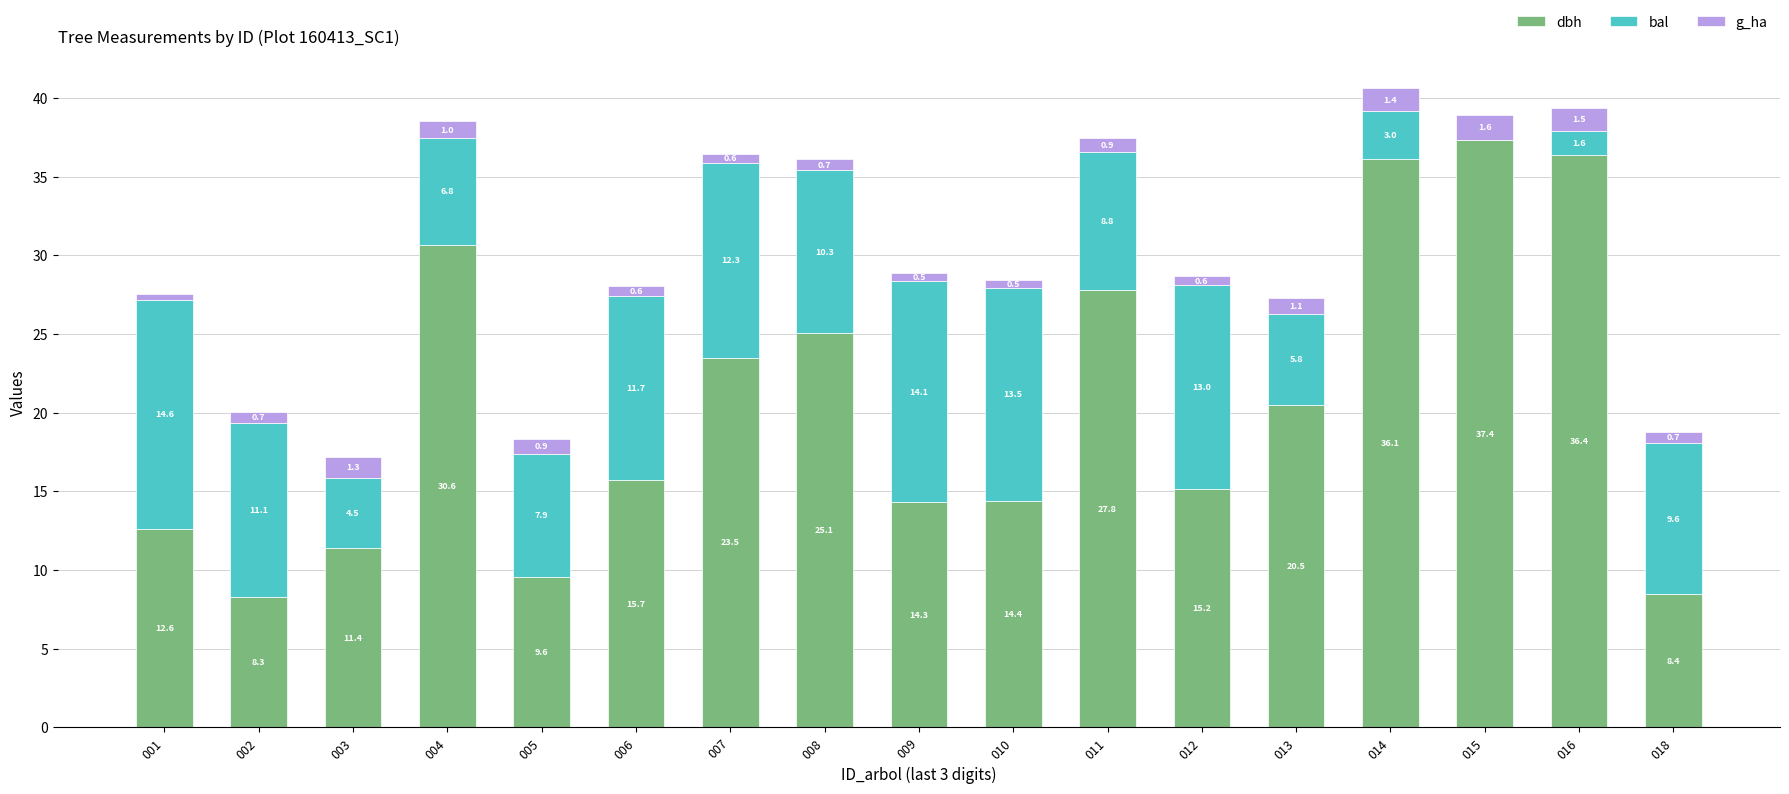

The value of dbh at 014 is 36.1. True or false?

True